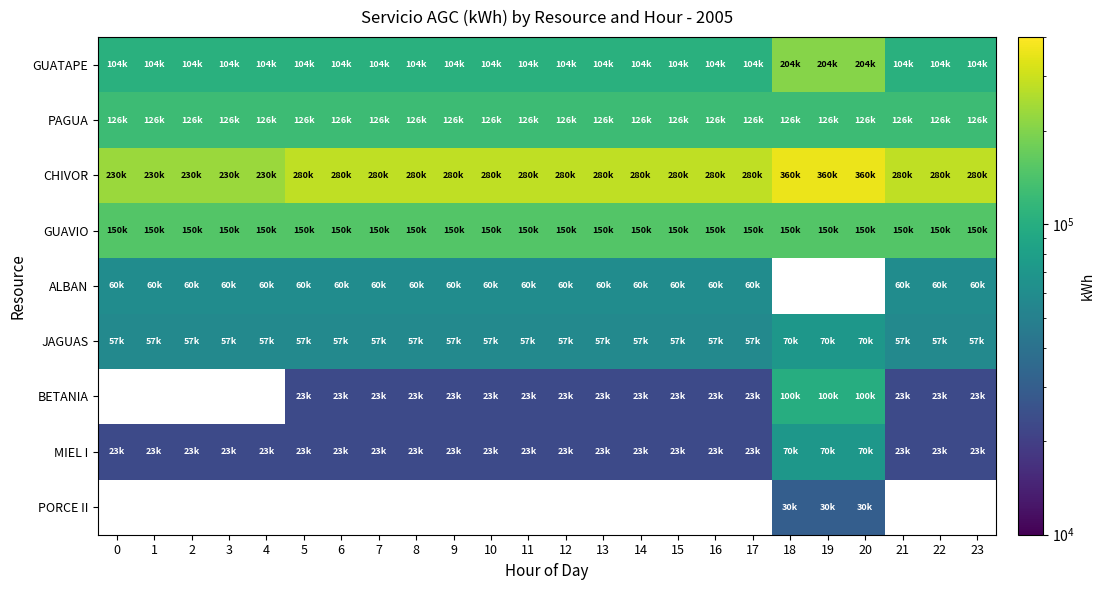

What is the maximum value shown in the chart?

360000.0